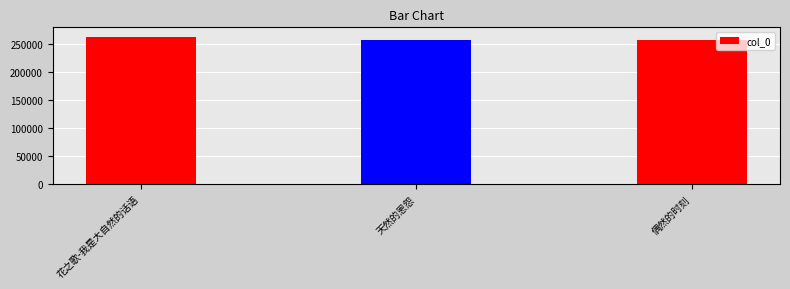

Count the number of categories in the chart.

3